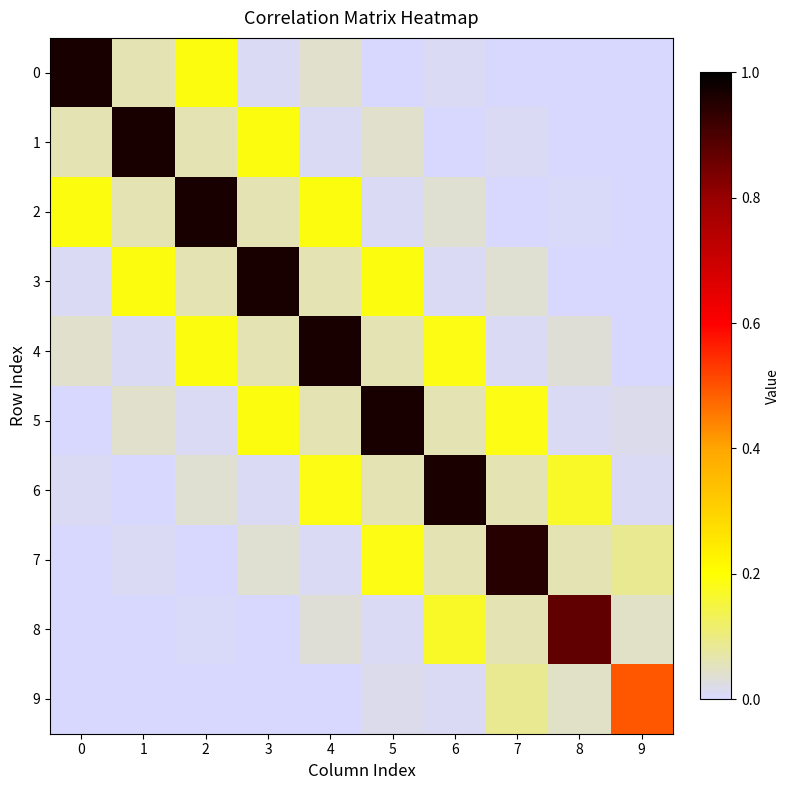

Which series has the largest total across all categories?

4